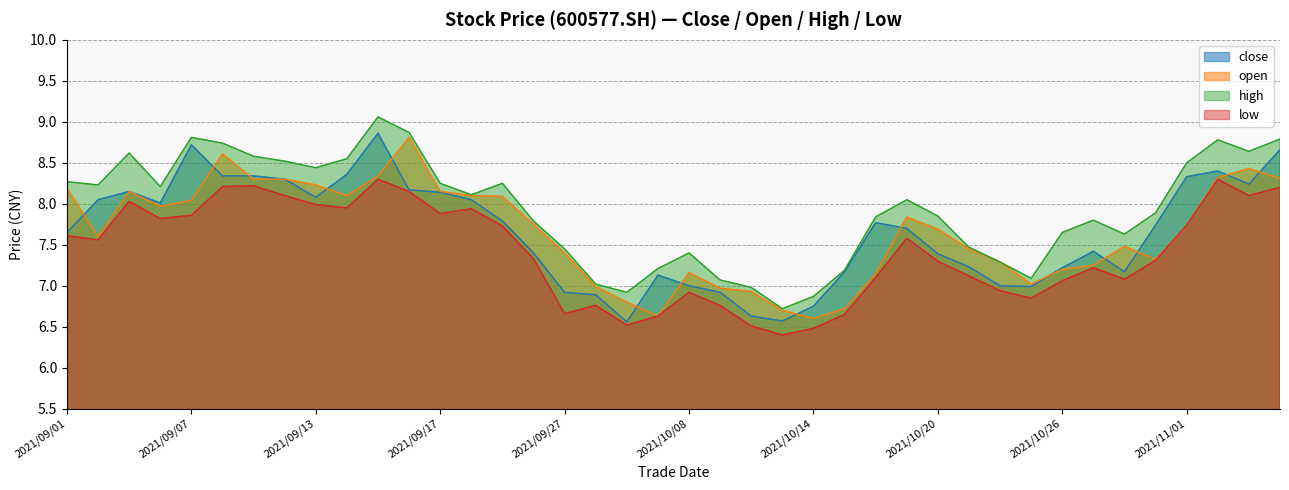

At 2021/09/28, list the series in order from smallest to largest.

low, close, open, high